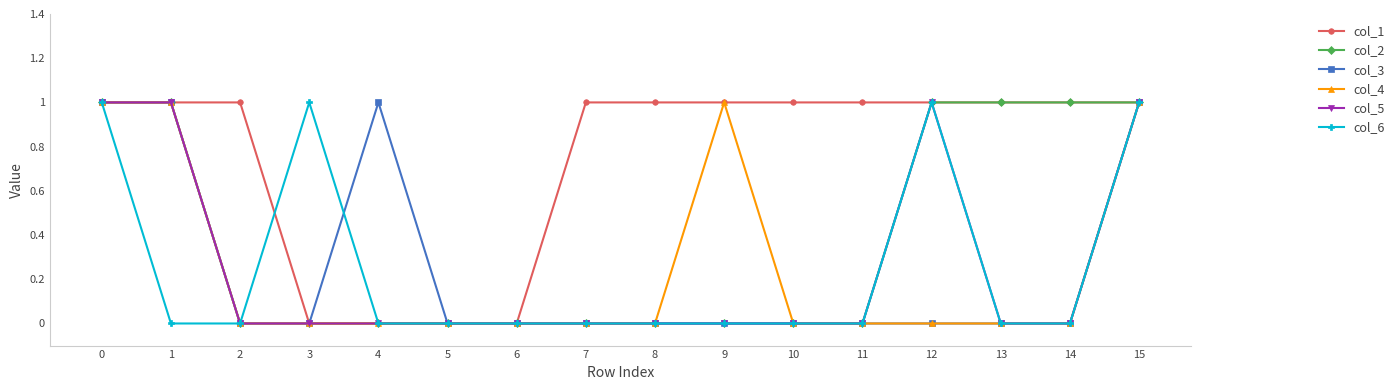

True or false: col_4 has more than 0 interior local peaks.

True